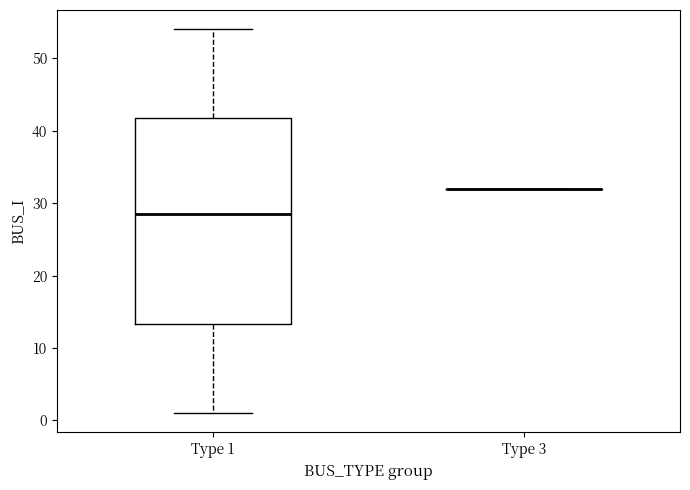

Reading left to right, transcribe this box plot: for each box, give where its median line is, the range the box spans, and where its two whiskers end, as read against the y-axis. The values are not printed on the chart, so give them approximately, as read against the axis.

Type 1: median 29, box 13 to 42, whiskers 1 to 54
Type 3: box collapsed to a line at 32, whiskers 32 to 32